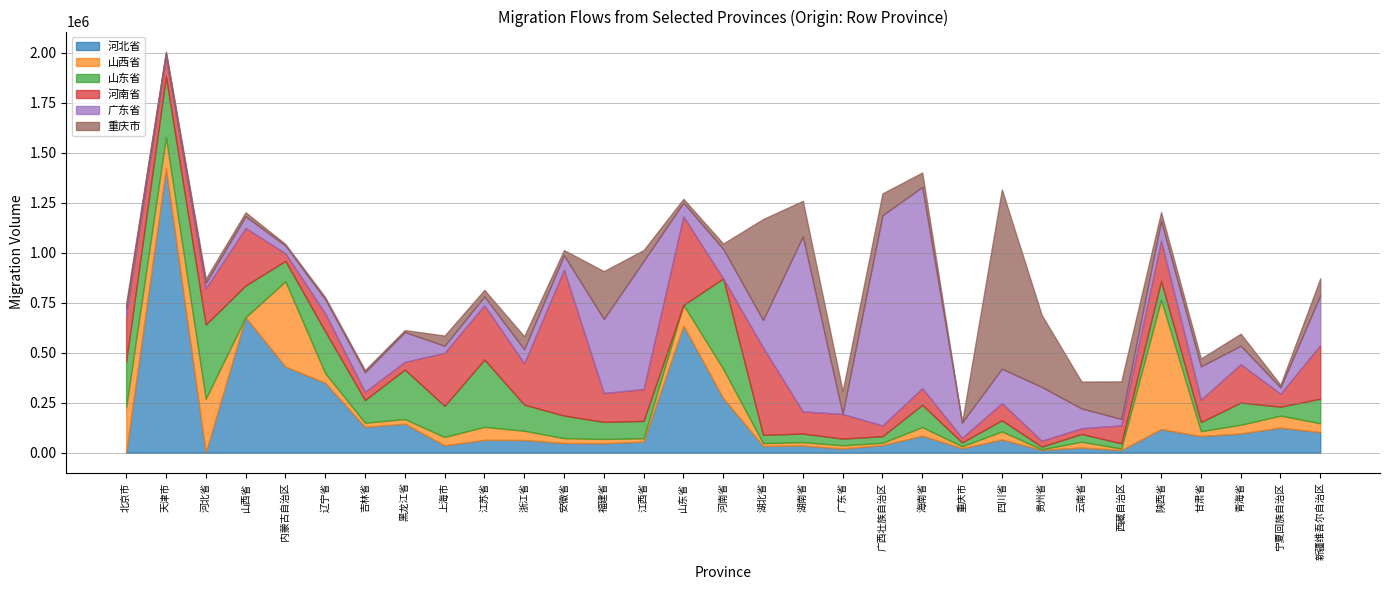

What is the difference between the maximum and minimum values in the 广东省 series?

1050617